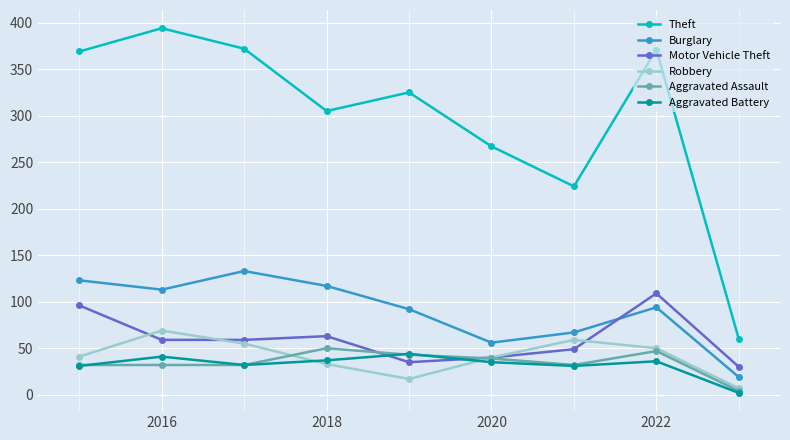

True or false: Theft has more than 1 points higher than both neighbors.

True